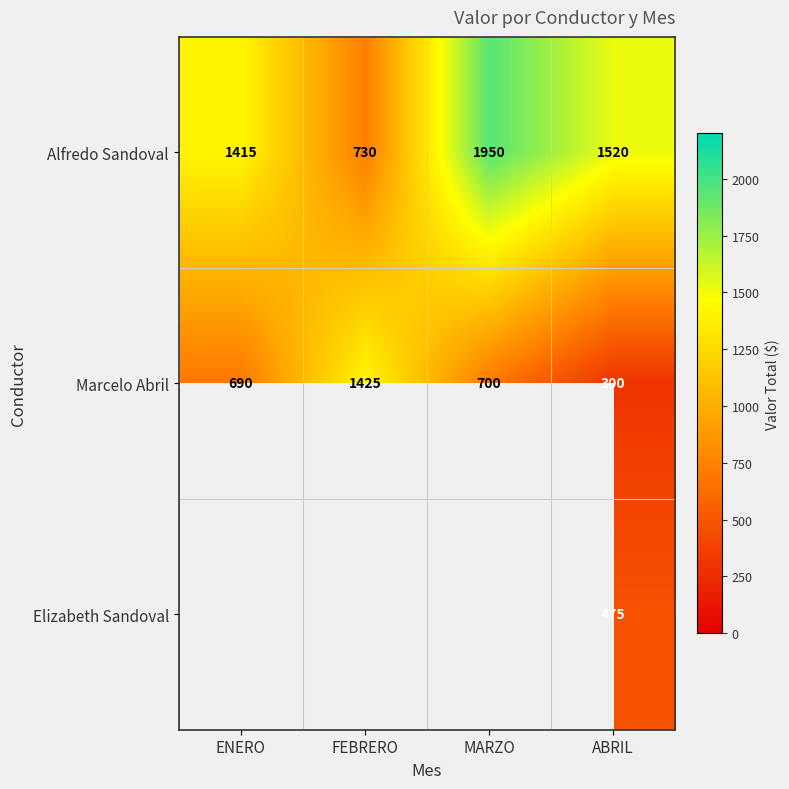

Rank the series at ABRIL from highest to lowest value.

Alfredo Sandoval, Elizabeth Sandoval, Marcelo Abril